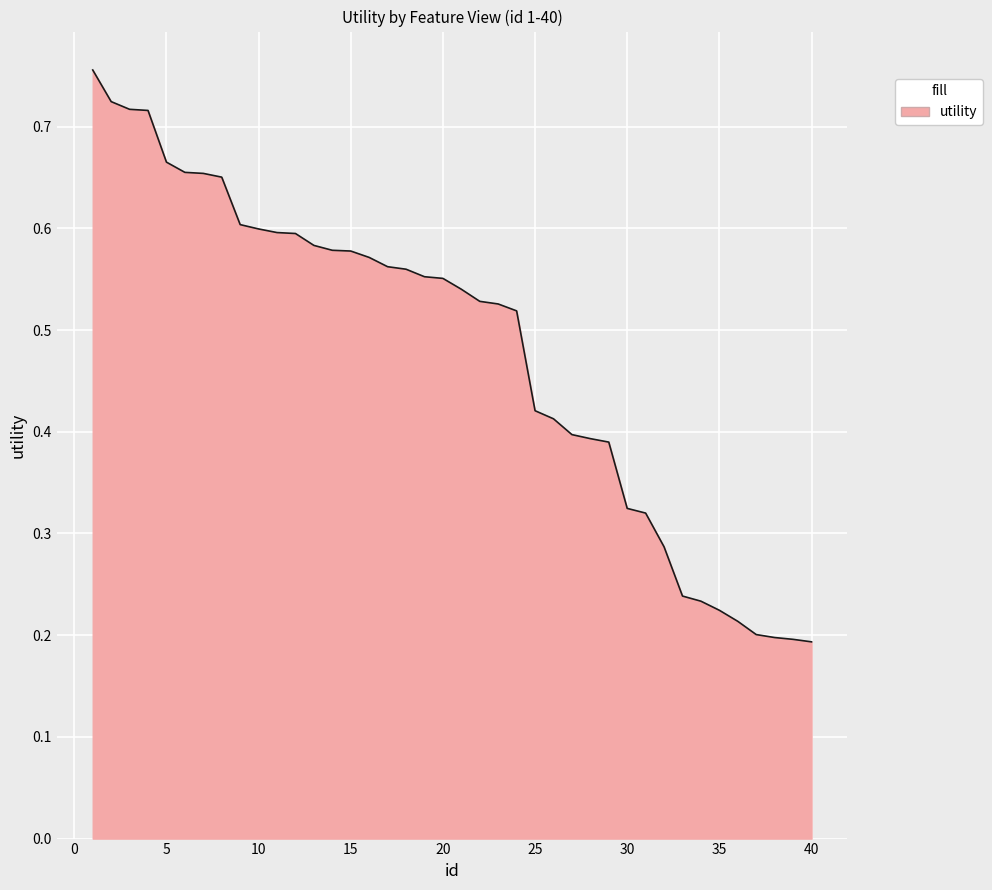

What is the value of the 6th point from the left?

0.7